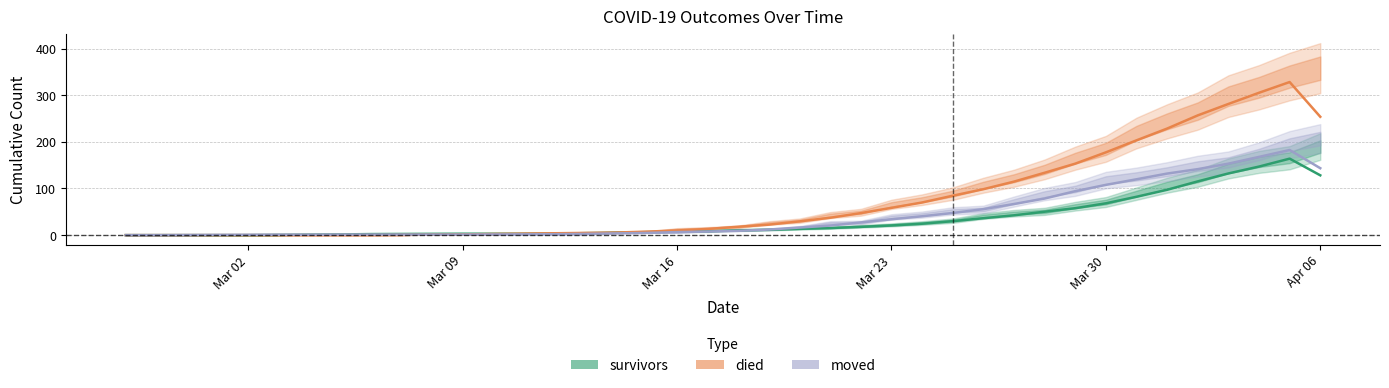

Count the number of categories in the chart.

40